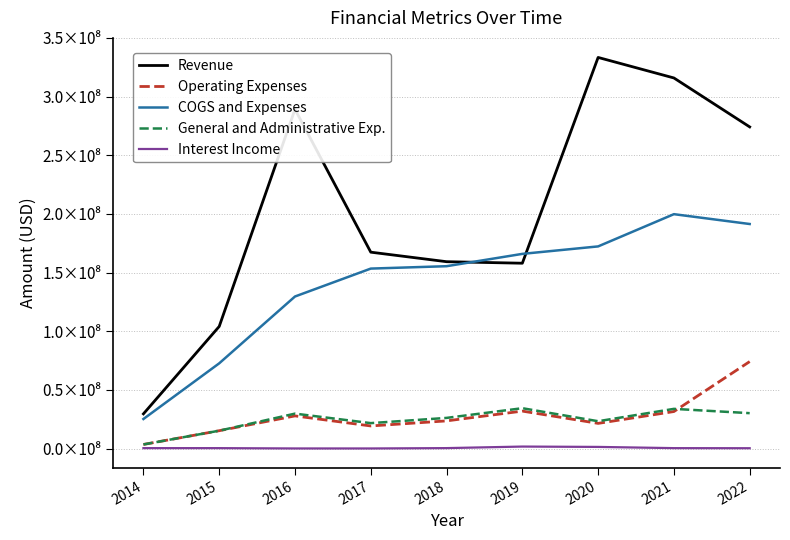

What are all the series names shown in the legend?

Revenue, Operating Expenses, COGS and Expenses, General and Administrative Exp., Interest Income